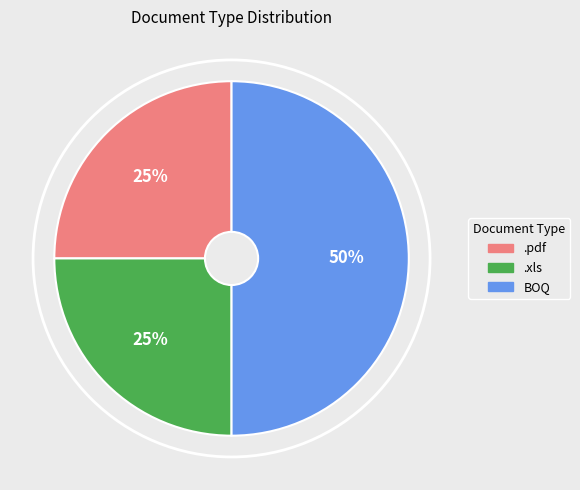

To the nearest percent, what percentage of the pie is BOQ?

50%